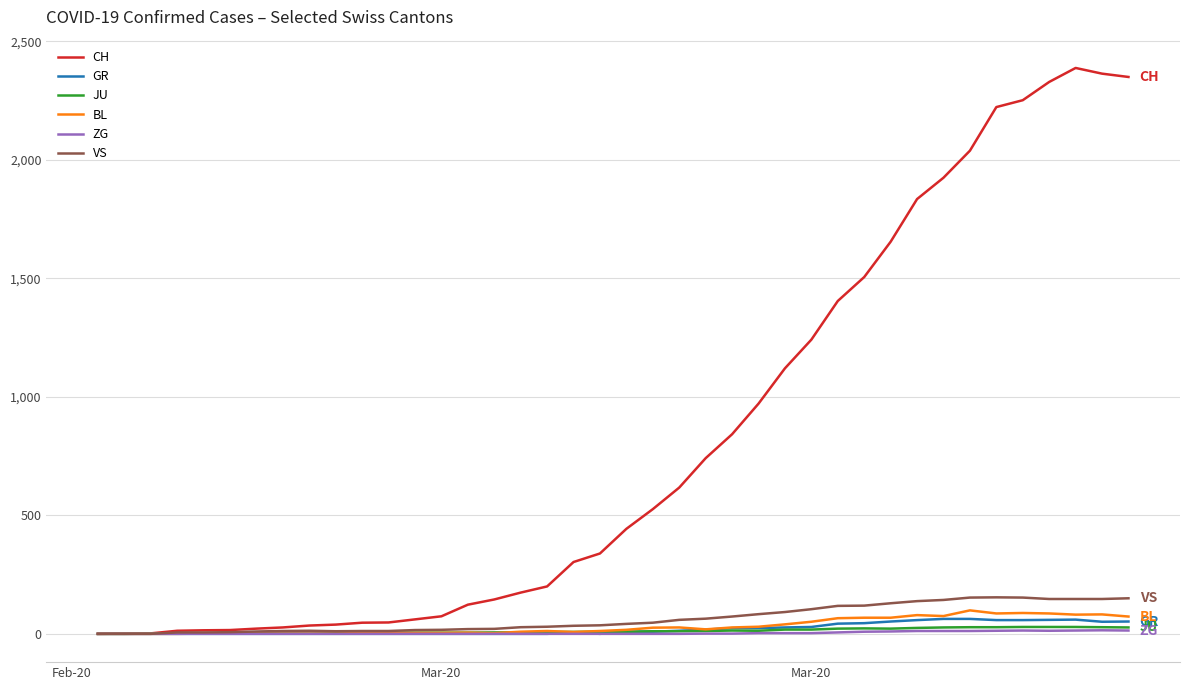

Which series has the largest total across all categories?

CH